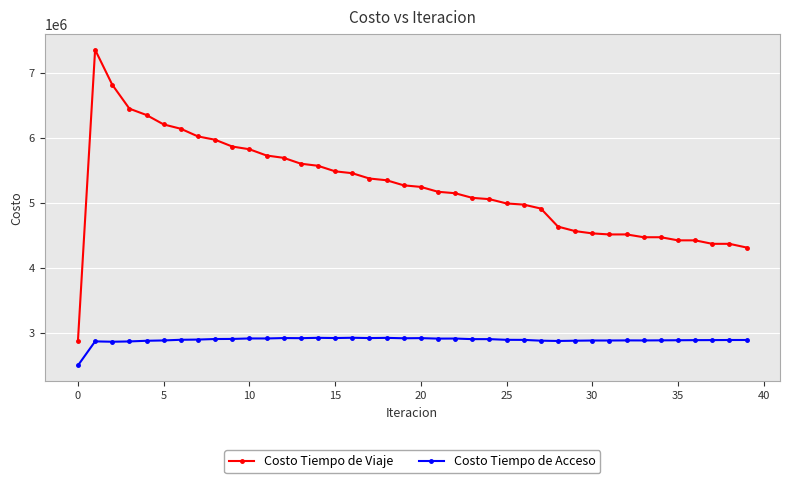

True or false: Costo Tiempo de Viaje has more than 1 points higher than both neighbors.

True